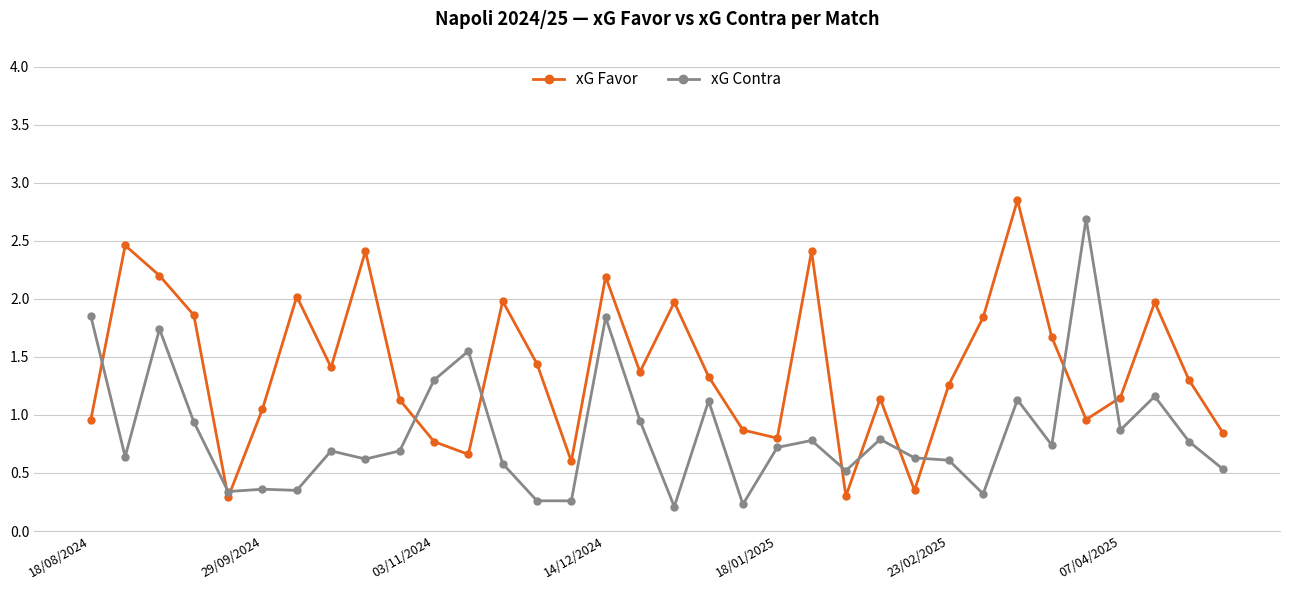

In xG Favor, how many points are lower than both neighbors (excluding endpoints)?

9